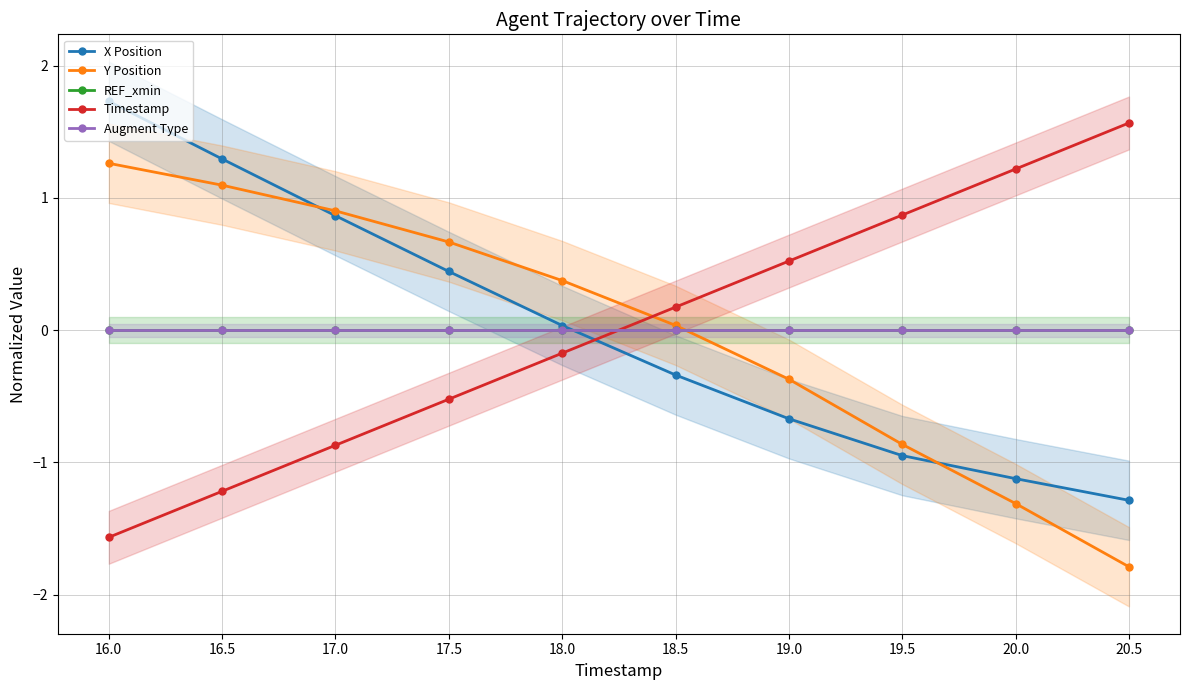

True or false: REF_xmin has a value of 0.0 at 17.5.

True